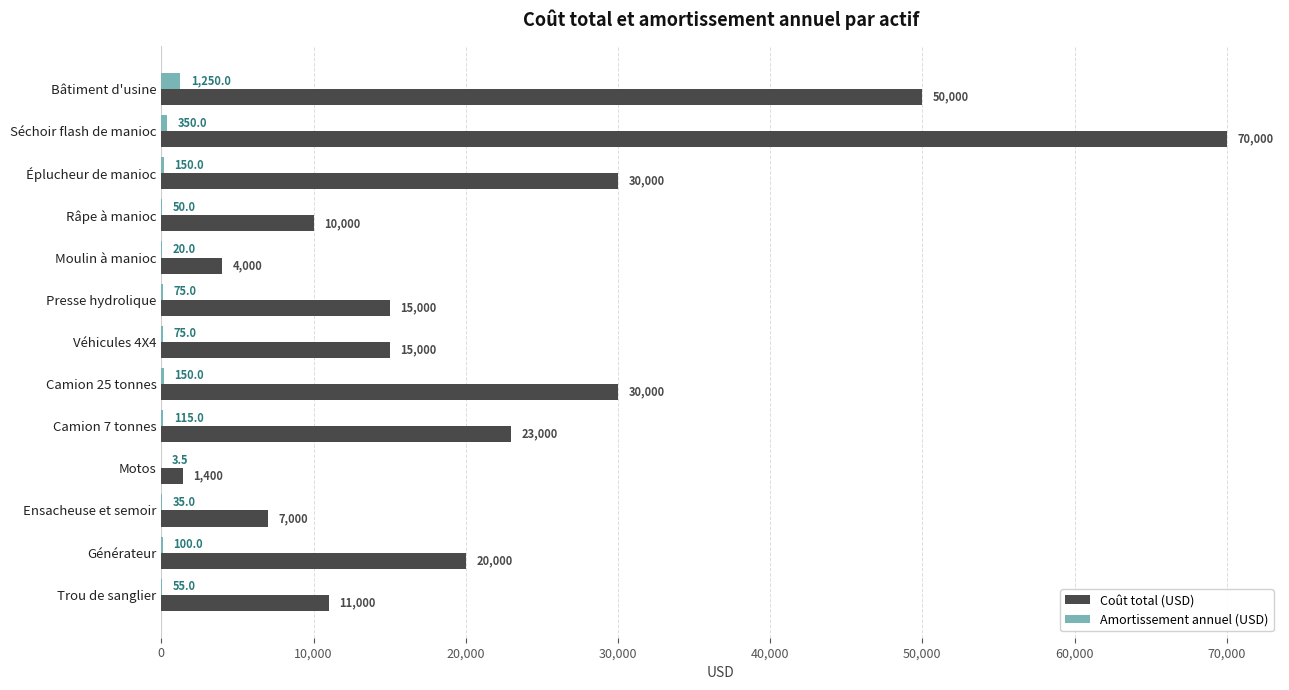

What is the sum of all Amortissement annuel (USD) values?

2428.5